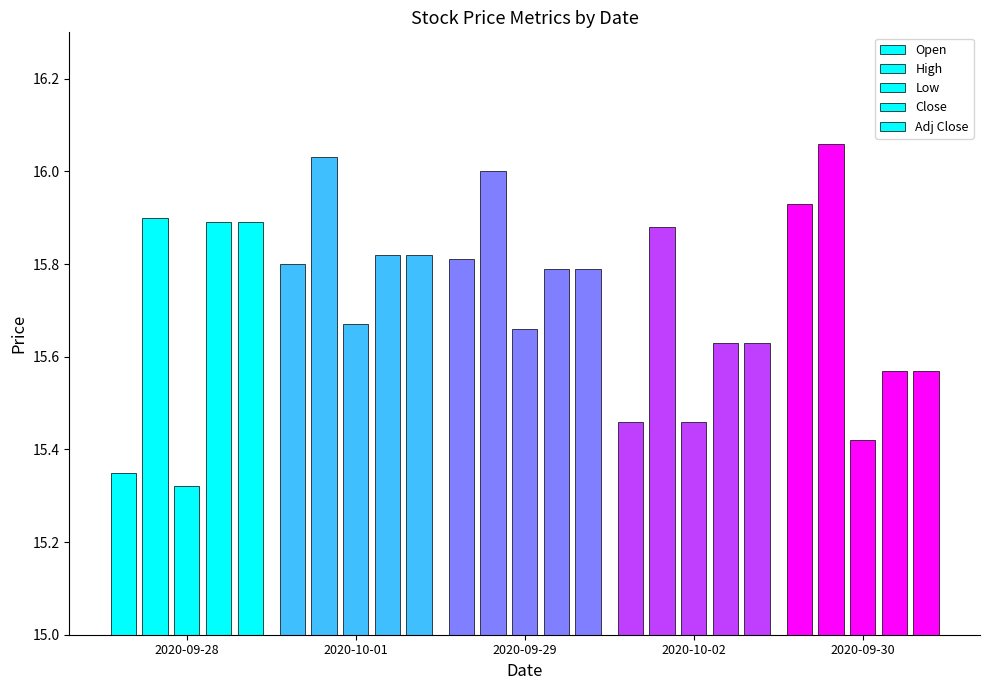

What is the difference between the maximum and minimum values in the High series?

0.2